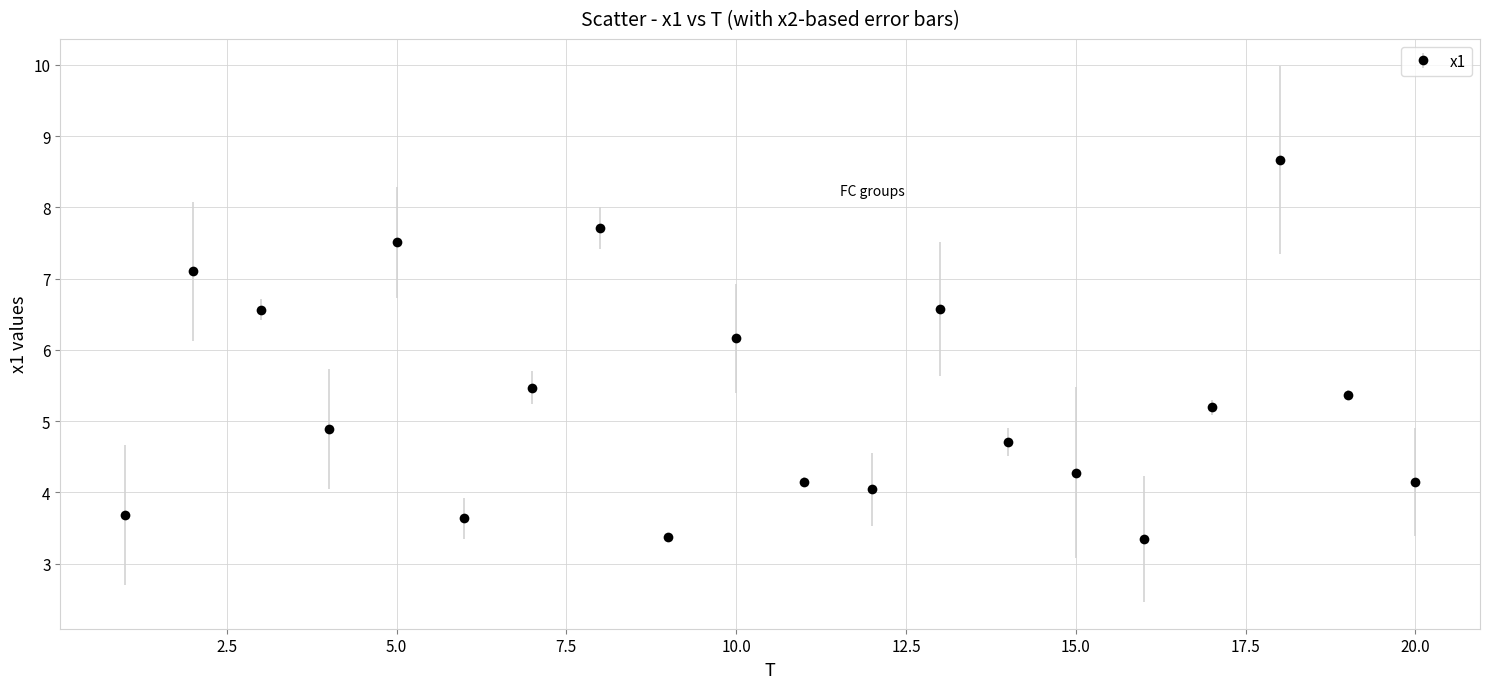

True or false: there are more than 2 points higher than both neighbors.

True